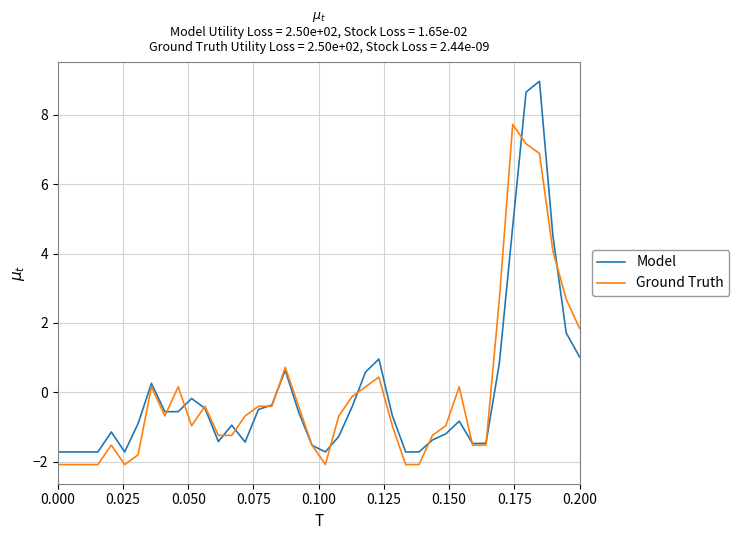

What is the minimum value shown in the chart?

-2.1